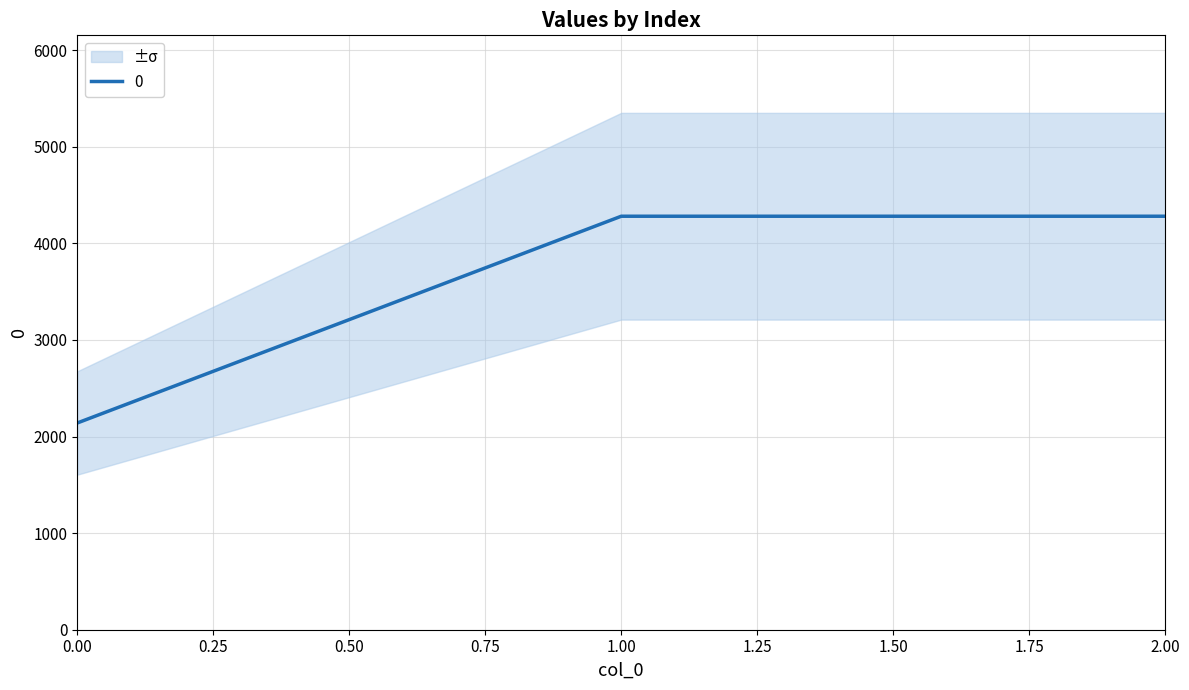

Between 1 and 2, which is larger?

1